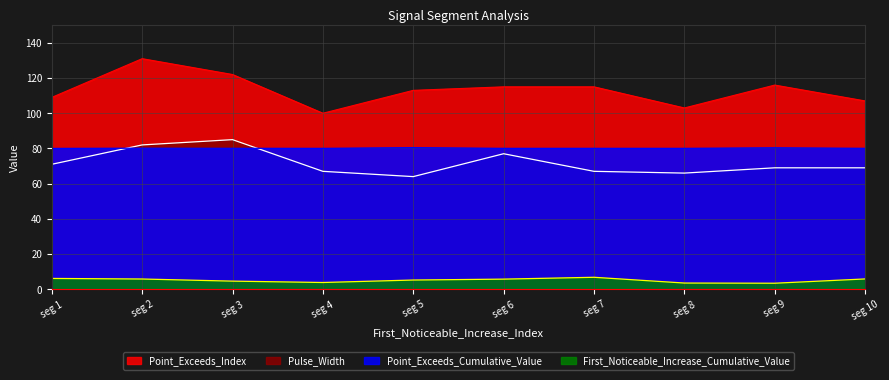

True or false: Point_Exceeds_Index and Pulse_Width intersect in this chart.

False